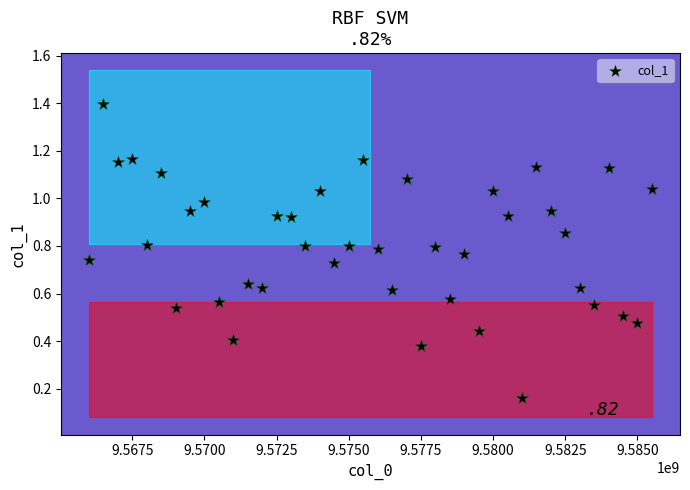

What is the range of X values (max minus min)?

19500000.0